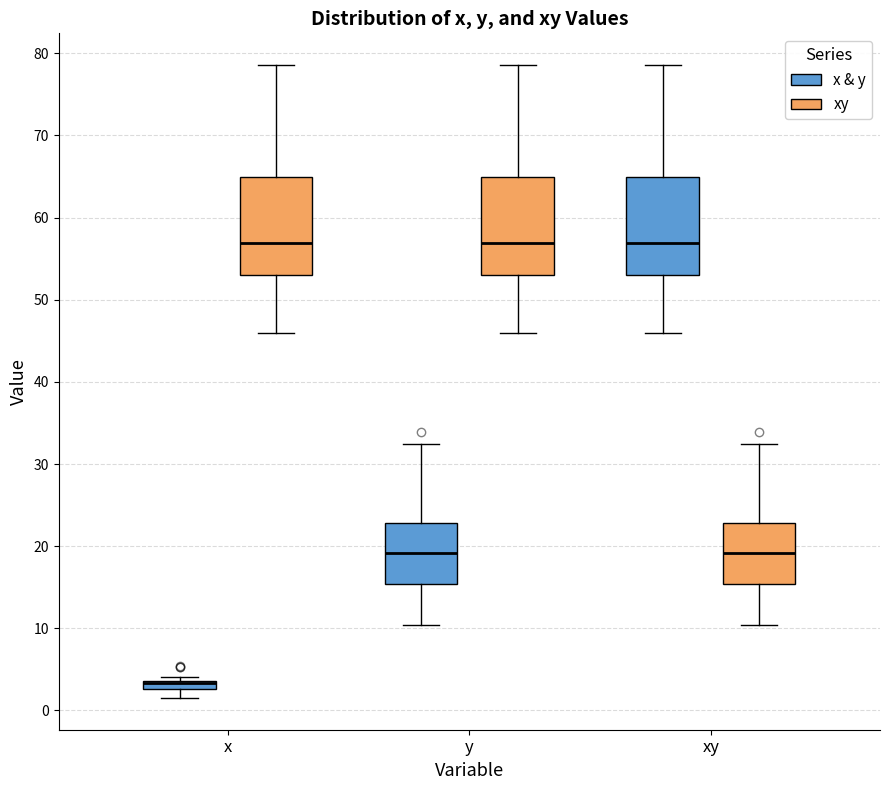

Where is the lower edge of the box for y (xy) on the y-axis? The values are not printed on the chart, so give them approximately, as read against the axis.

53